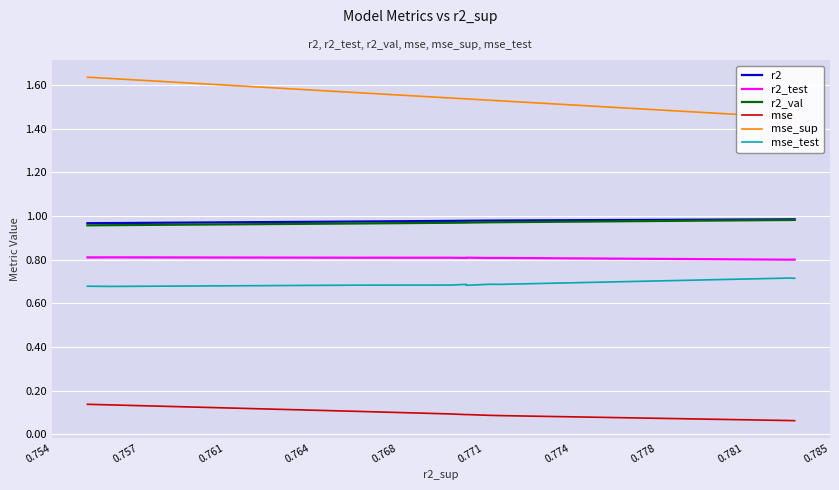

The value of mse_sup at 0.768 is 2.7. True or false?

False